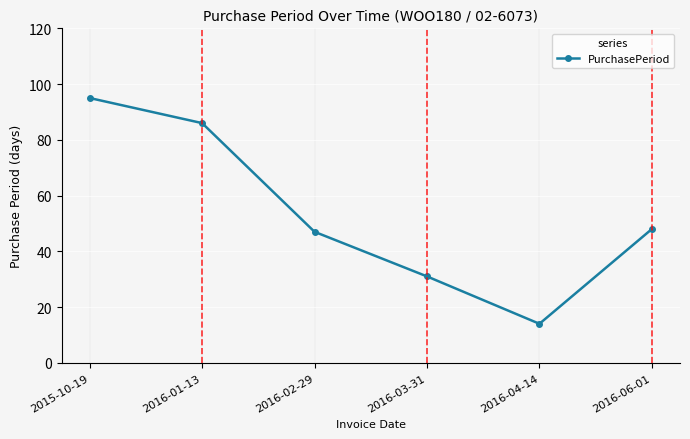

Is this an area chart (filled region under the line)?

No